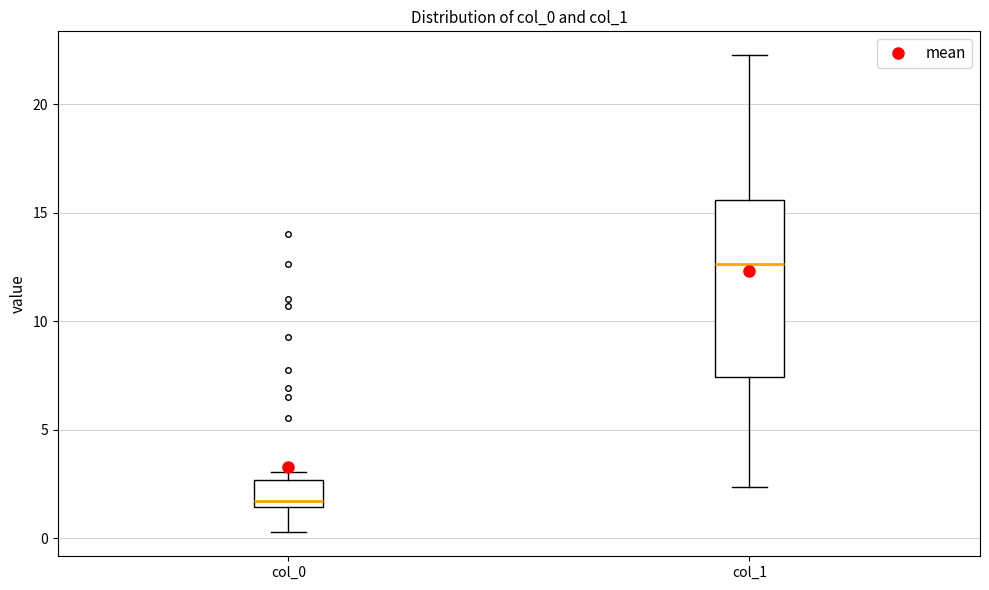

Which box has the highest median line?

col_1